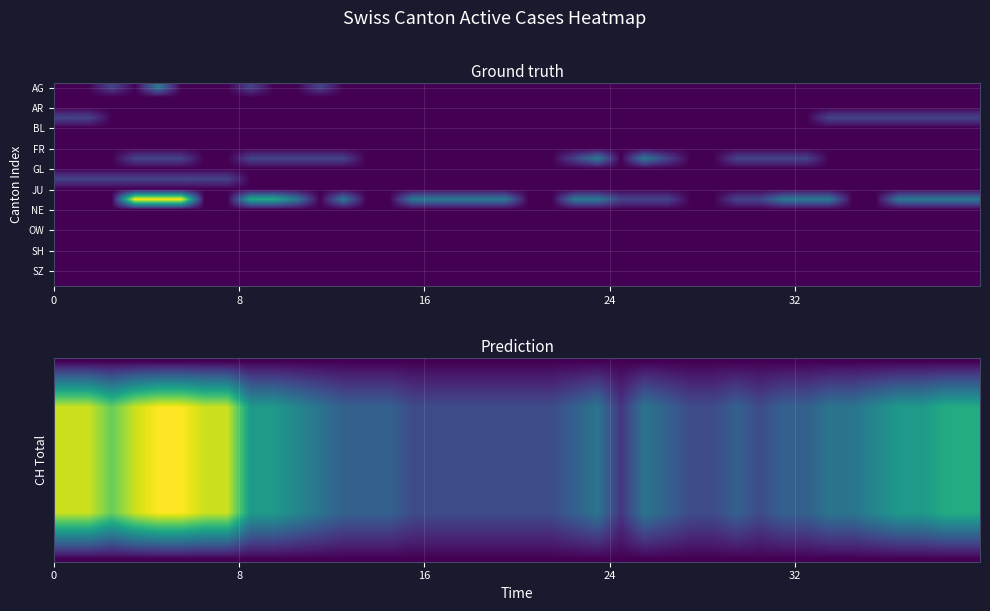

At how many categories does at least one series exceed 8?

8